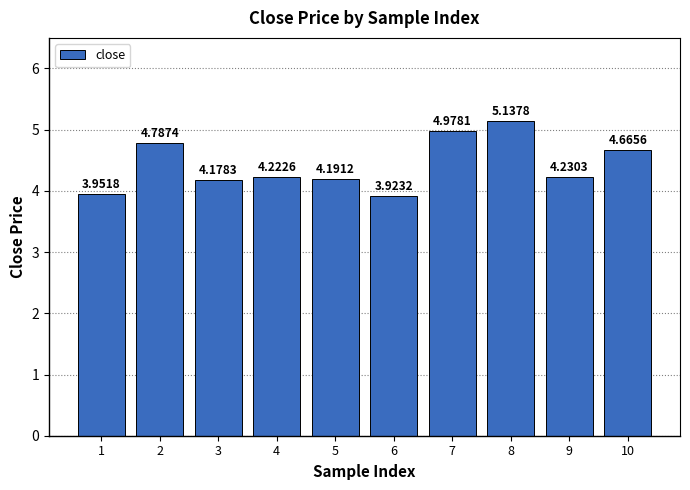

What is the difference between the maximum and minimum values?

1.2